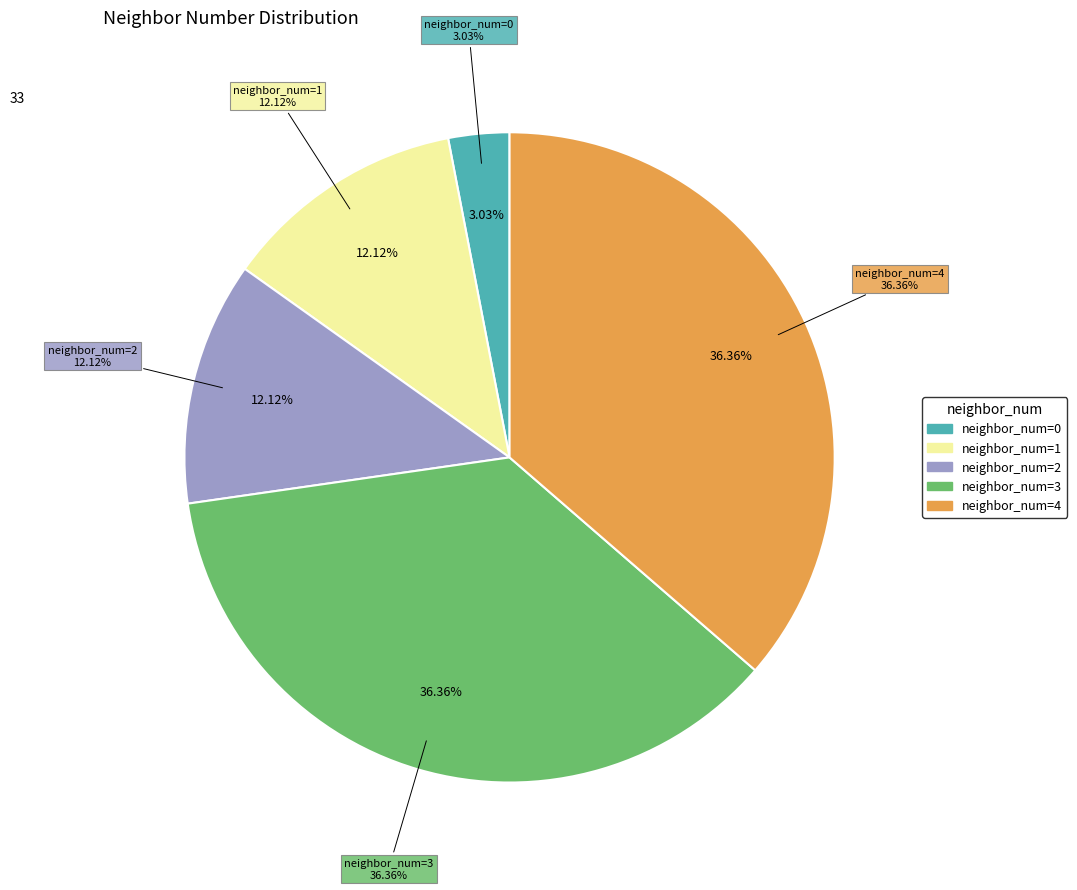

How much of the chart is everything except neighbor_num=1?

87.9%